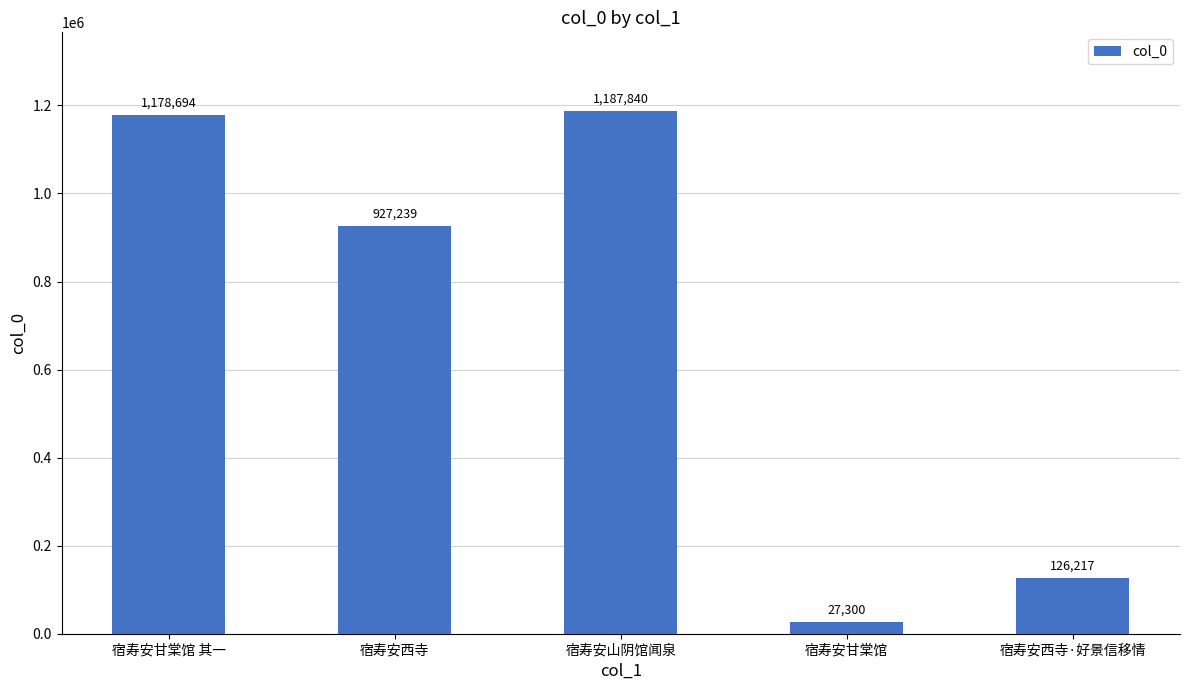

True or false: the data shows 265078 at 宿寿安西寺.

False